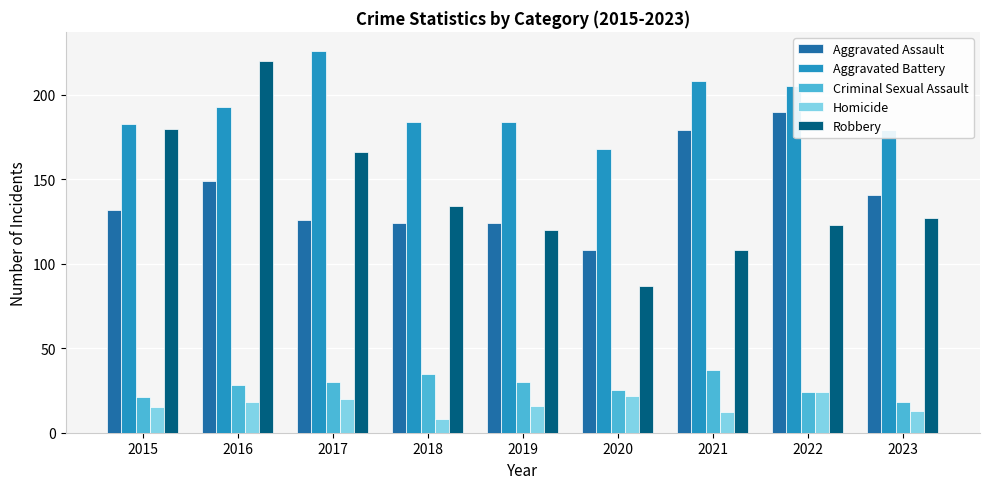

How many data points does each series have?

9